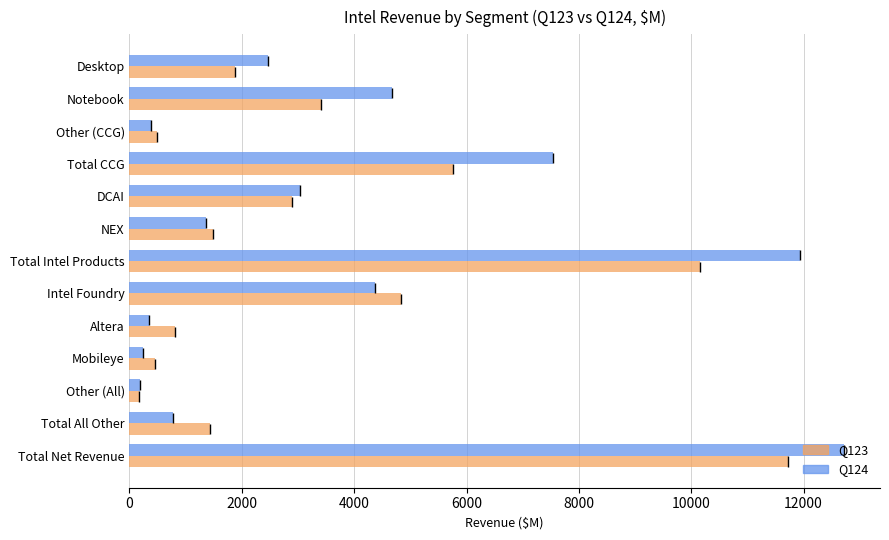

What is the sum of all Q124 values?

50042